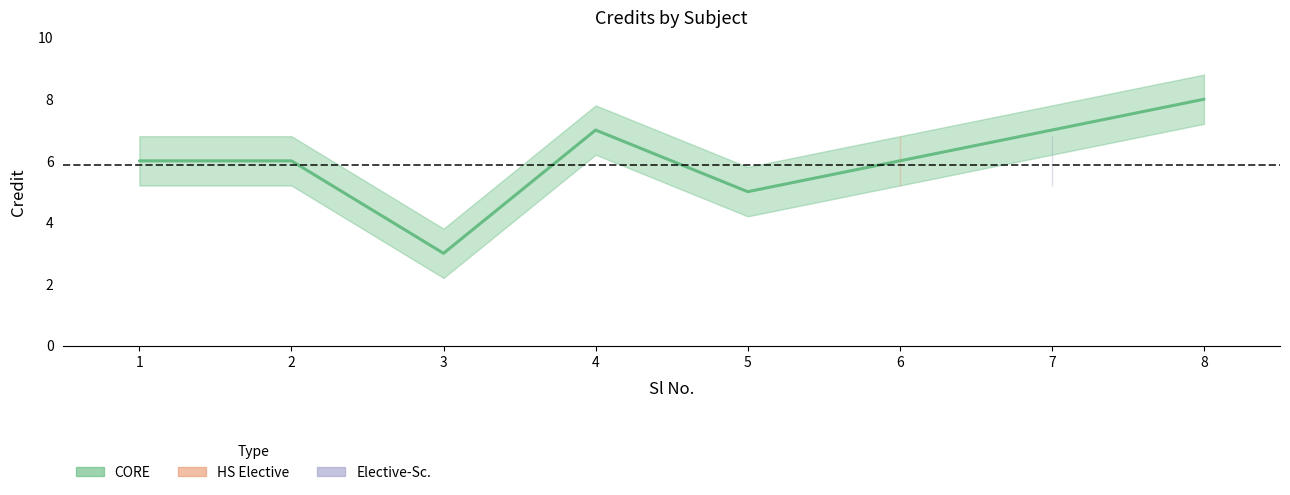

What is the difference between the second highest and second lowest values?

2